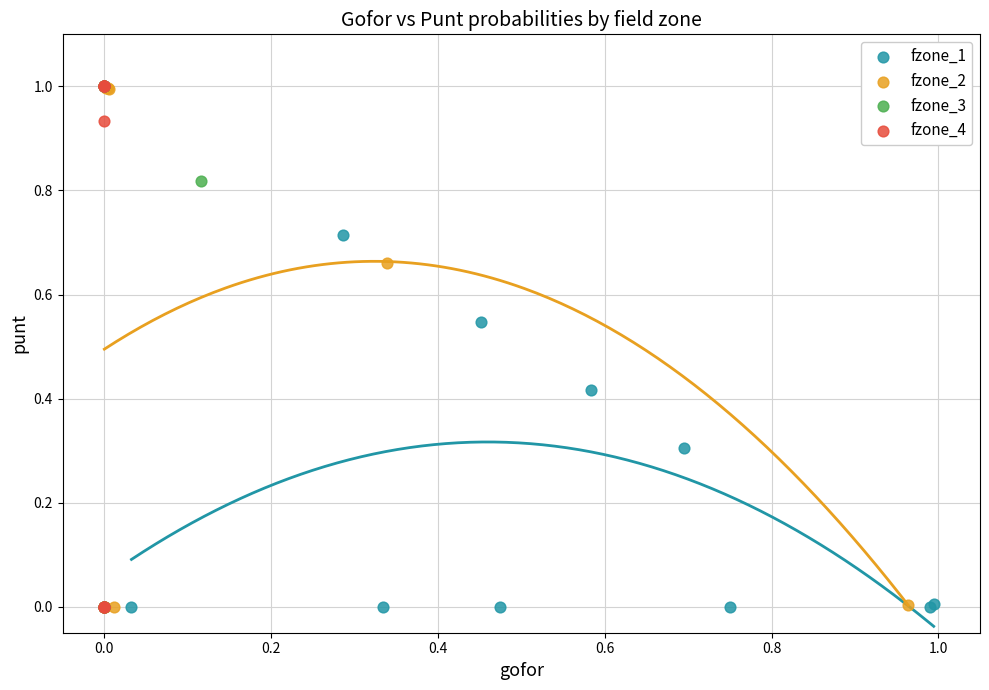

What are all the series names shown in the legend?

fzone_1, fzone_2, fzone_3, fzone_4